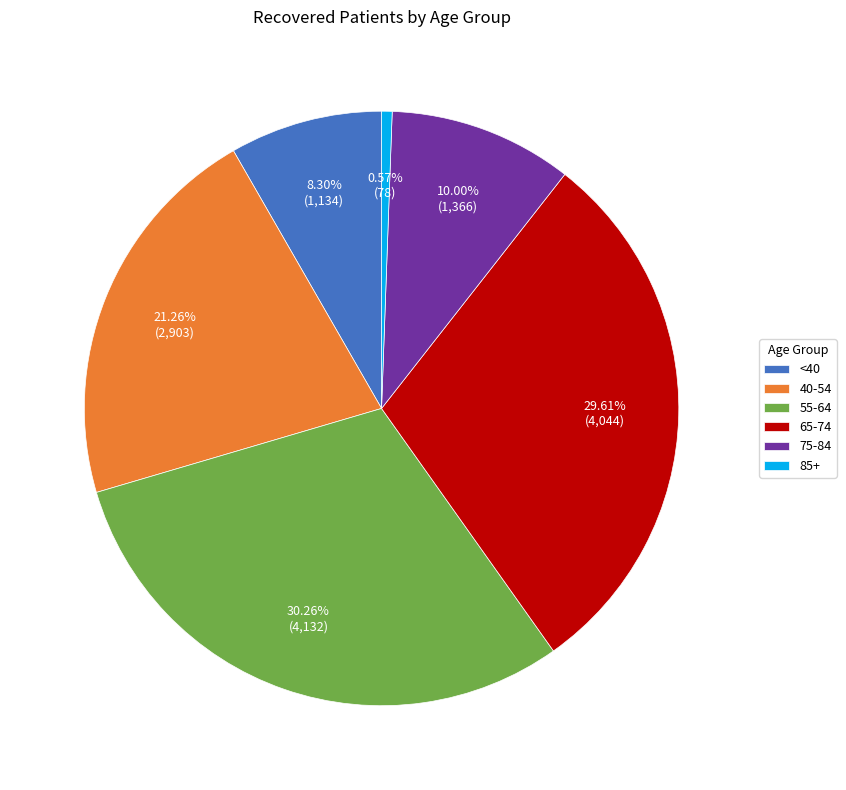

What is the ratio of the value at 40-54 to the value at 55-64?

0.7